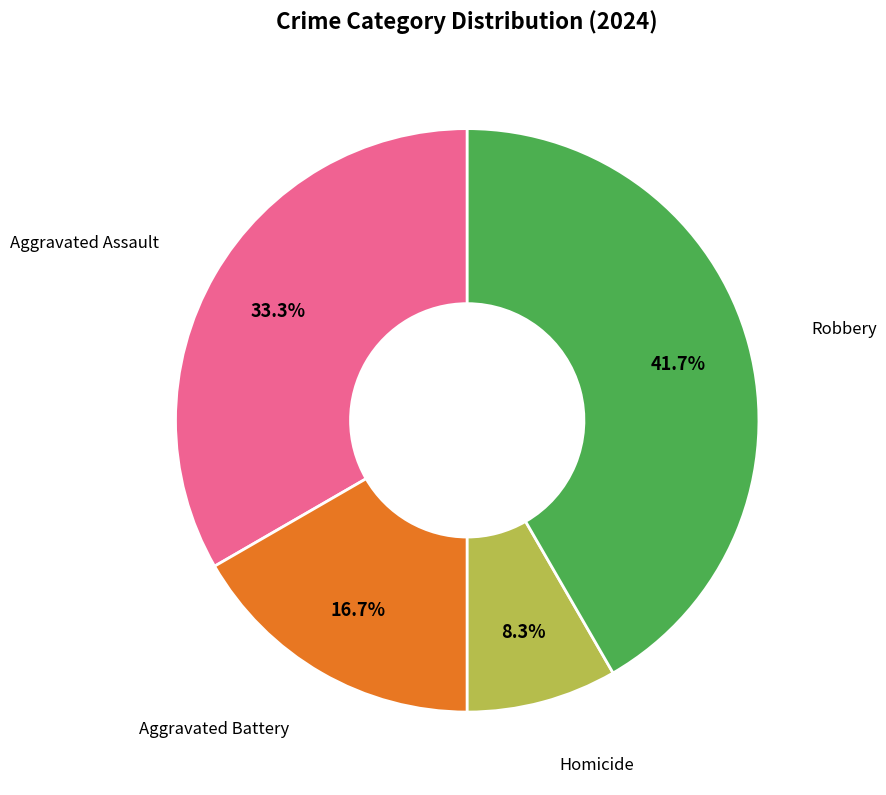

Does any single category account for the majority?

No